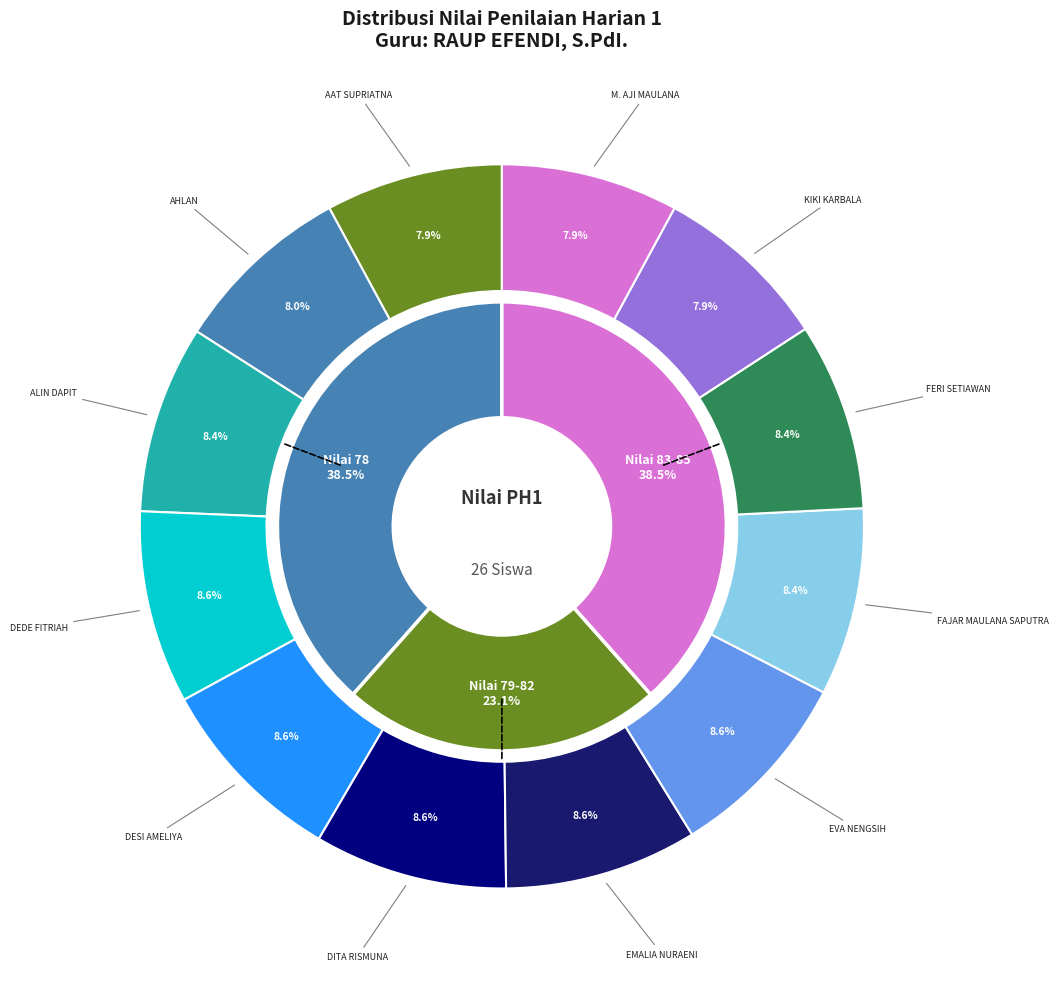

Approximately how many times larger is the value at DESI AMELIYA compared to AHLAN?

1.1